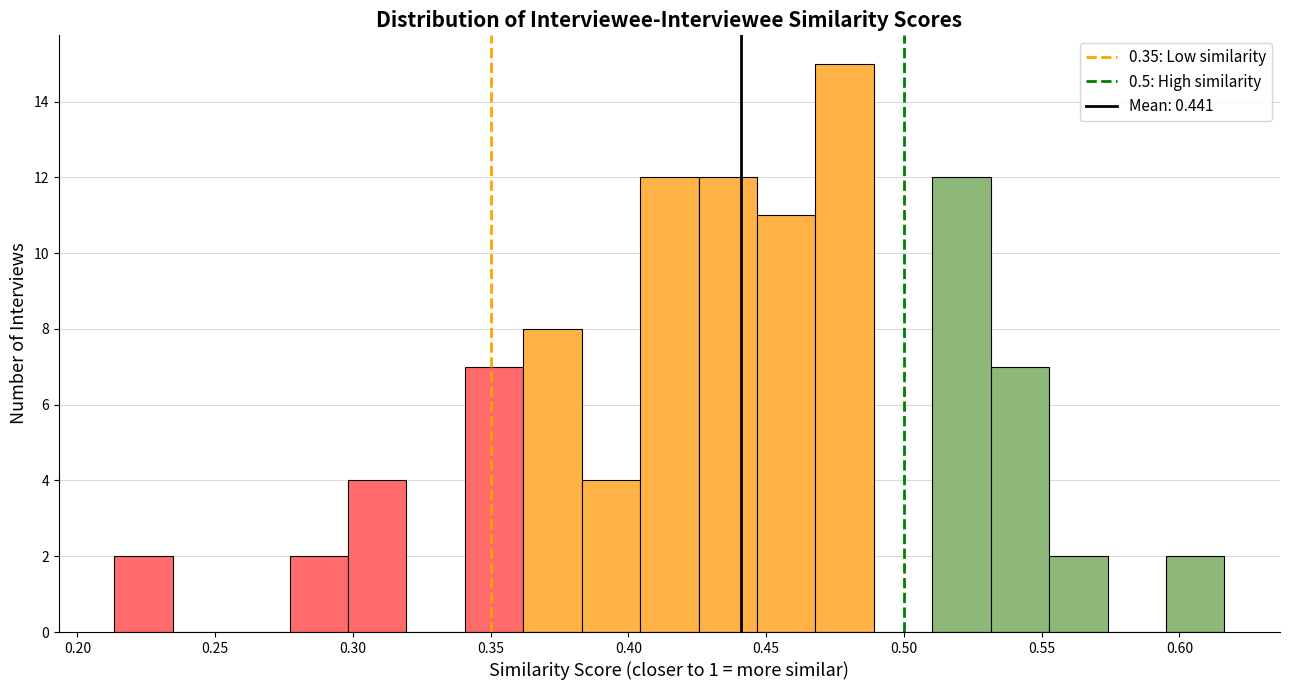

Over which range of the x-axis is the bar tallest?

0.470 to 0.490